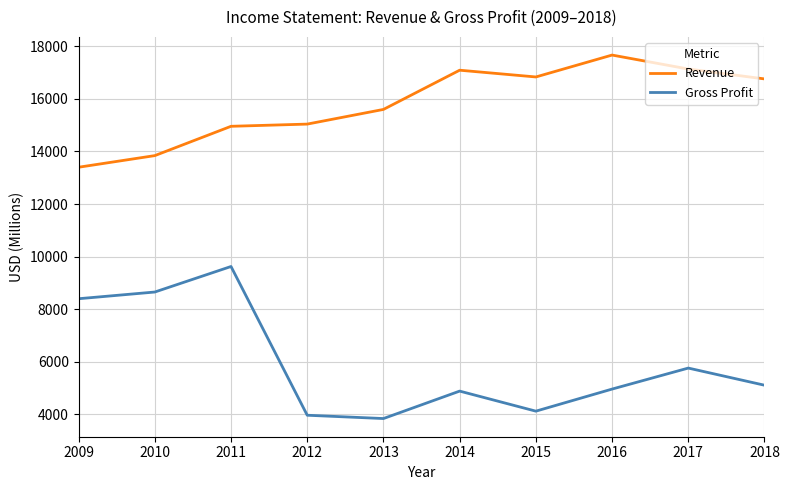

What is the difference between the Gross Profit values at 2016 and 2009?

3437